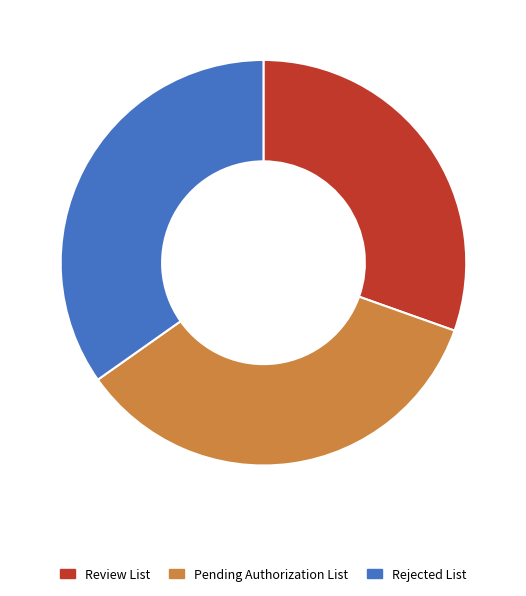

The Review List slice represents 43% of the pie. True or false?

False